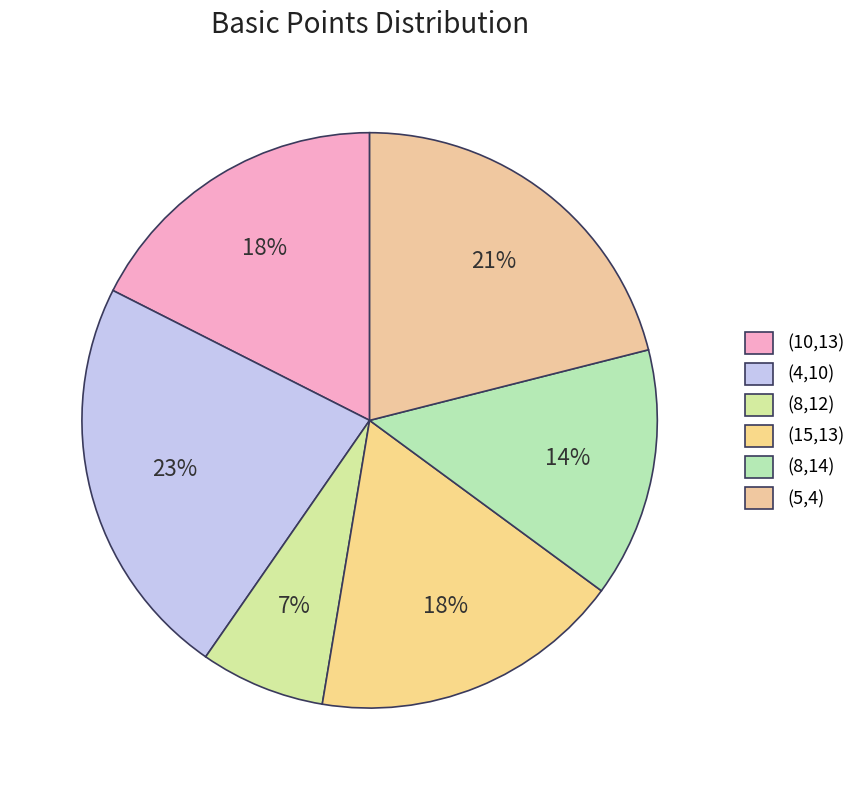

Does (15,13) represent more than half of the total?

No